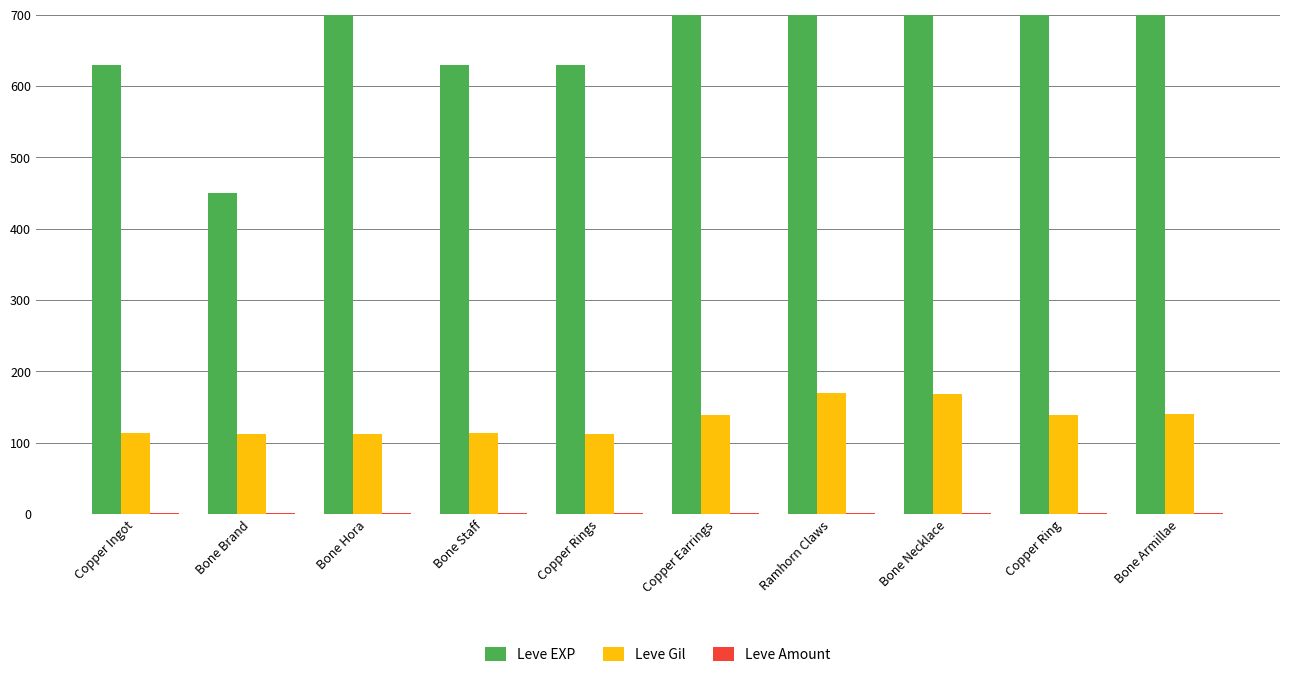

Between Bone Necklace and Copper Ring, which series saw the biggest shift?

Leve EXP